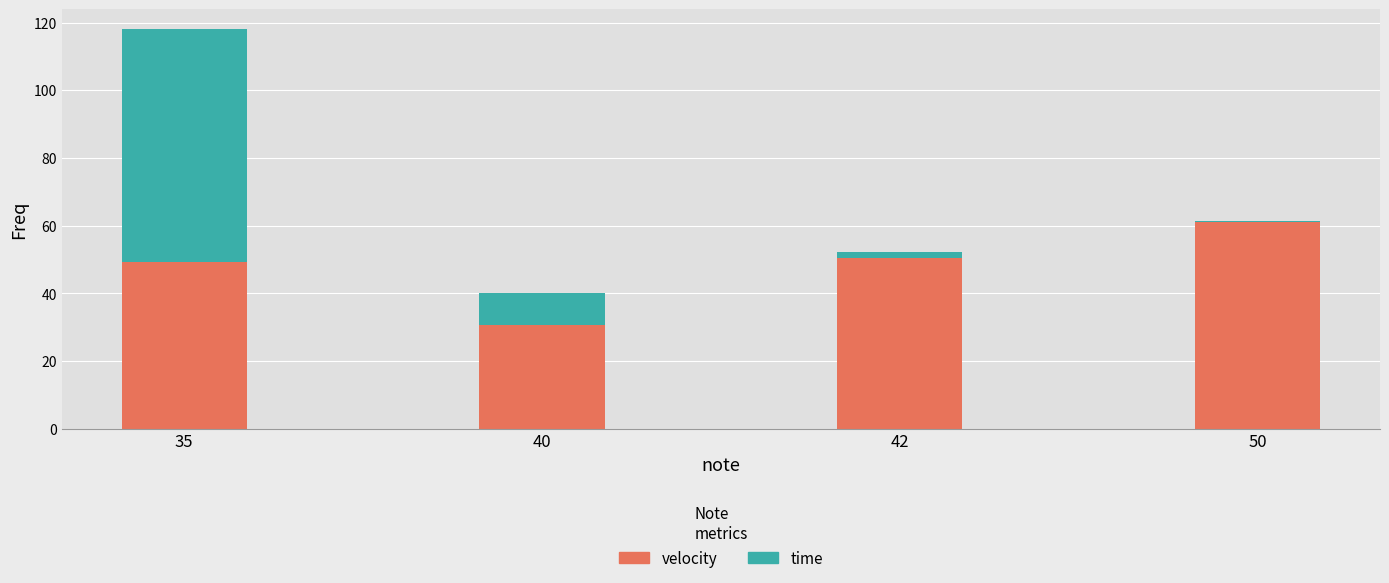

What is the maximum value for velocity?

61.0